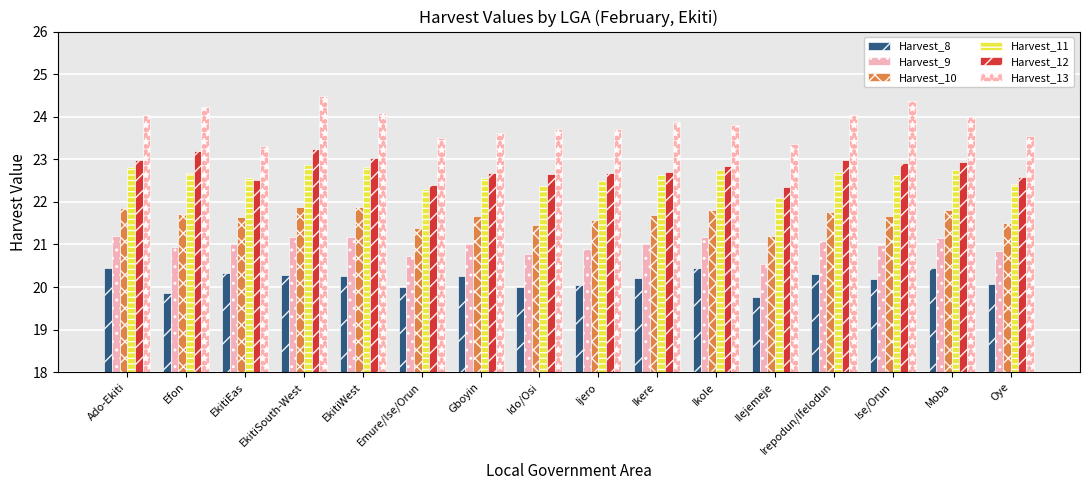

How many series are shown in this chart?

6